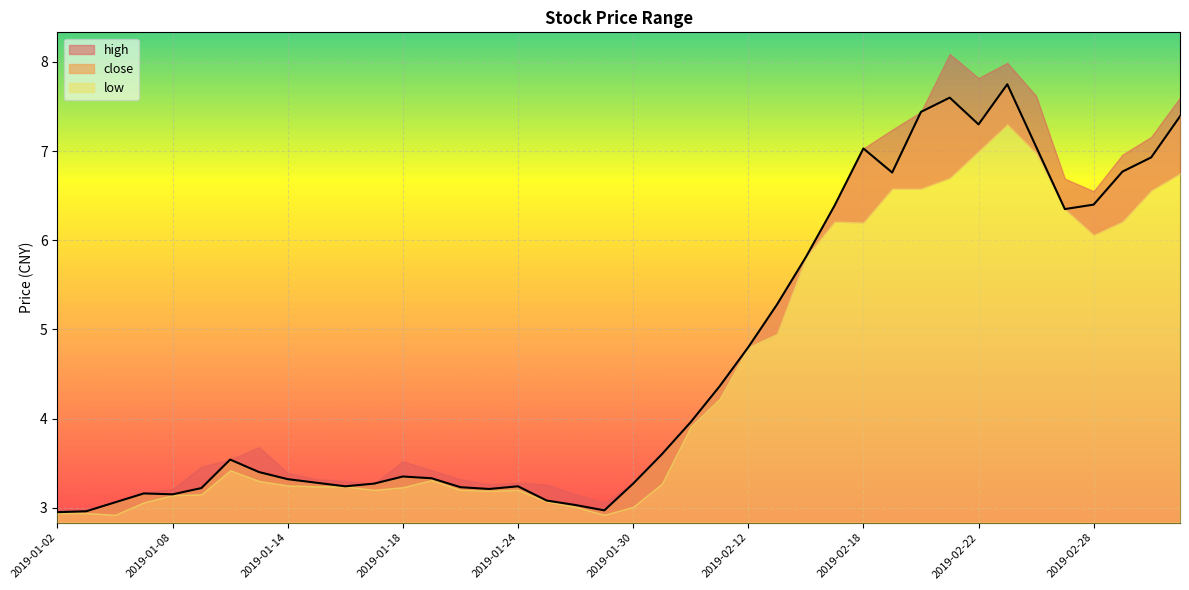

What is the label of the 18th point from the right?

2019-02-01